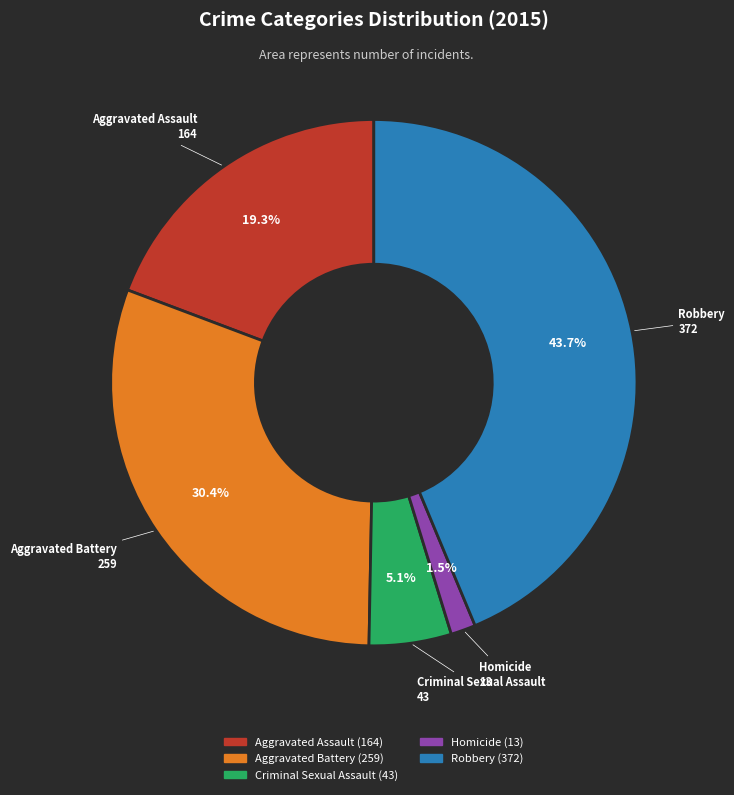

True or false: Criminal Sexual Assault accounts for 1% of the total.

False